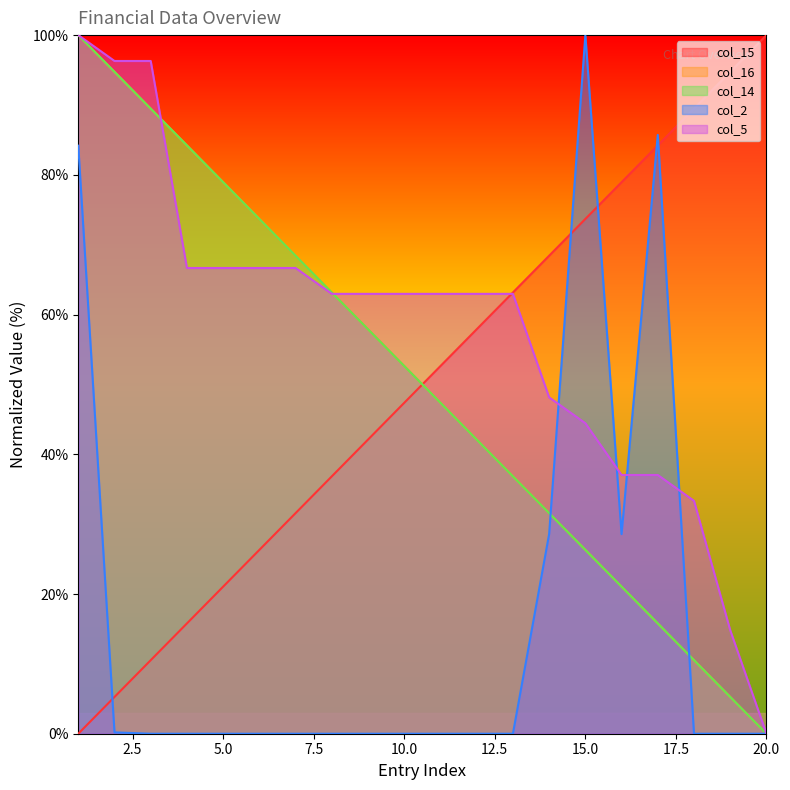

Reading left to right, what are all the values shown in this chart?

col_15: 1=0.0	2=5.3	3=10.5	4=15.8	5=21.1	6=26.3	7=31.6	8=36.8	9=42.1	10=47.4	11=52.6	12=57.9	13=63.2	14=68.4	15=73.7	16=78.9	17=84.2	18=89.5	19=94.7	20=100.0
col_16: 1=100.0	2=94.7	3=89.5	4=84.2	5=78.9	6=73.7	7=68.4	8=63.2	9=57.9	10=52.6	11=47.4	12=42.1	13=36.8	14=31.6	15=26.3	16=21.1	17=15.8	18=10.5	19=5.3	20=0.0
col_14: 1=100.0	2=94.7	3=89.5	4=84.2	5=78.9	6=73.7	7=68.4	8=63.2	9=57.9	10=52.6	11=47.4	12=42.1	13=36.8	14=31.6	15=26.3	16=21.1	17=15.8	18=10.5	19=5.3	20=0.0
col_2: 1=84.2	2=0.2	3=0.0	4=0.0	5=0.0	6=0.0	7=0.0	8=0.0	9=0.0	10=0.0	11=0.0	12=0.0	13=0.0	14=28.6	15=100.0	16=28.6	17=85.7	18=0.0	19=0.0	20=0.0
col_5: 1=100.0	2=96.3	3=96.3	4=66.7	5=66.7	6=66.7	7=66.7	8=63.0	9=63.0	10=63.0	11=63.0	12=63.0	13=63.0	14=48.1	15=44.4	16=37.0	17=37.0	18=33.3	19=14.8	20=0.0